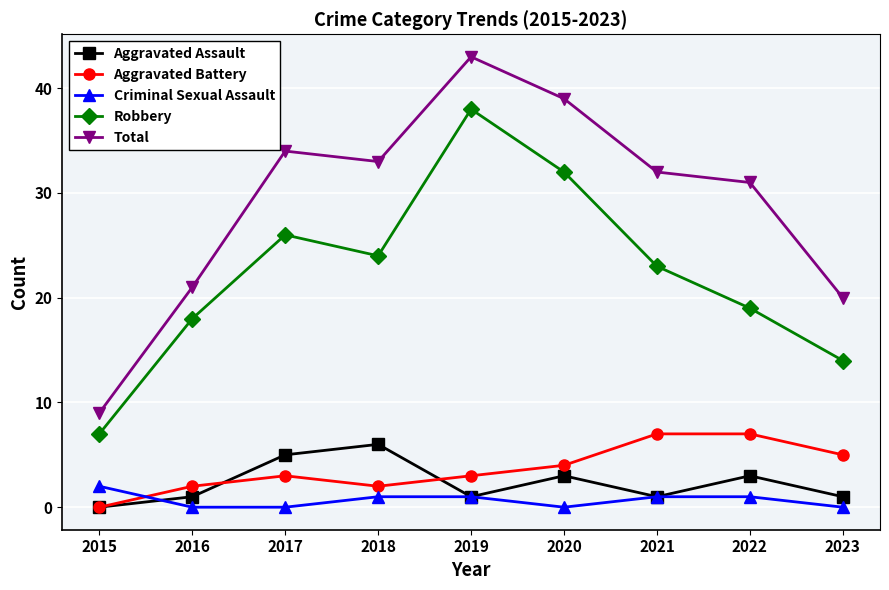

Is it true that Criminal Sexual Assault equals 1 at 2018?

True